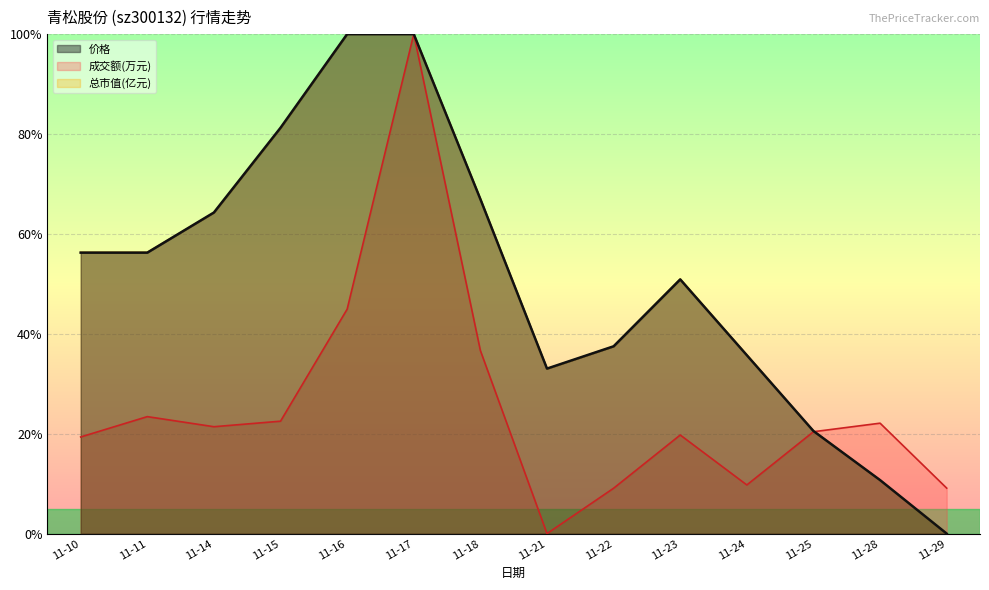

How many positive values does the 成交额(万元) series have?

13